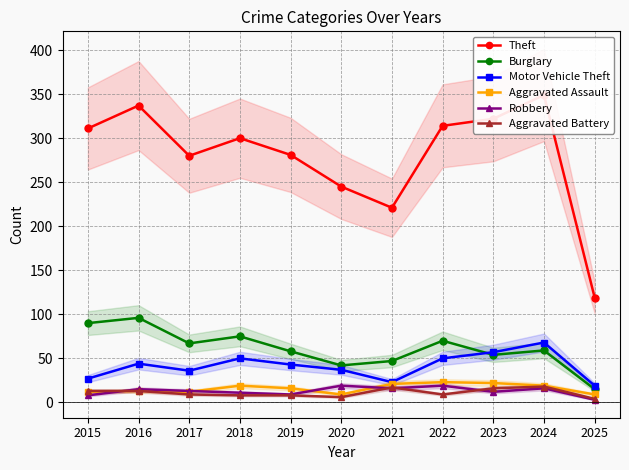

At which category does Robbery reach its first local valley?

2019